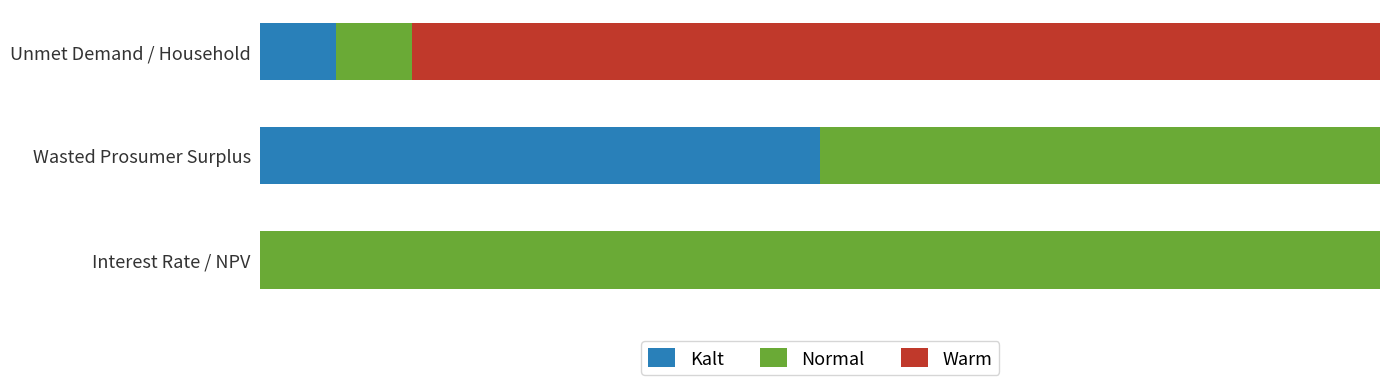

What are all the series names shown in the legend?

Kalt, Normal, Warm